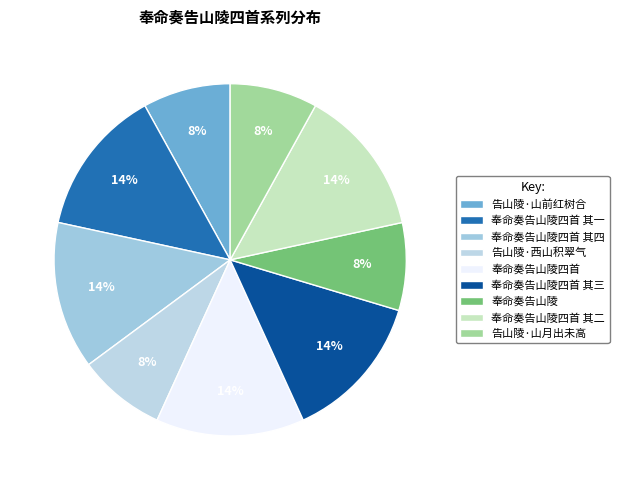

How many slices are in this pie chart?

9